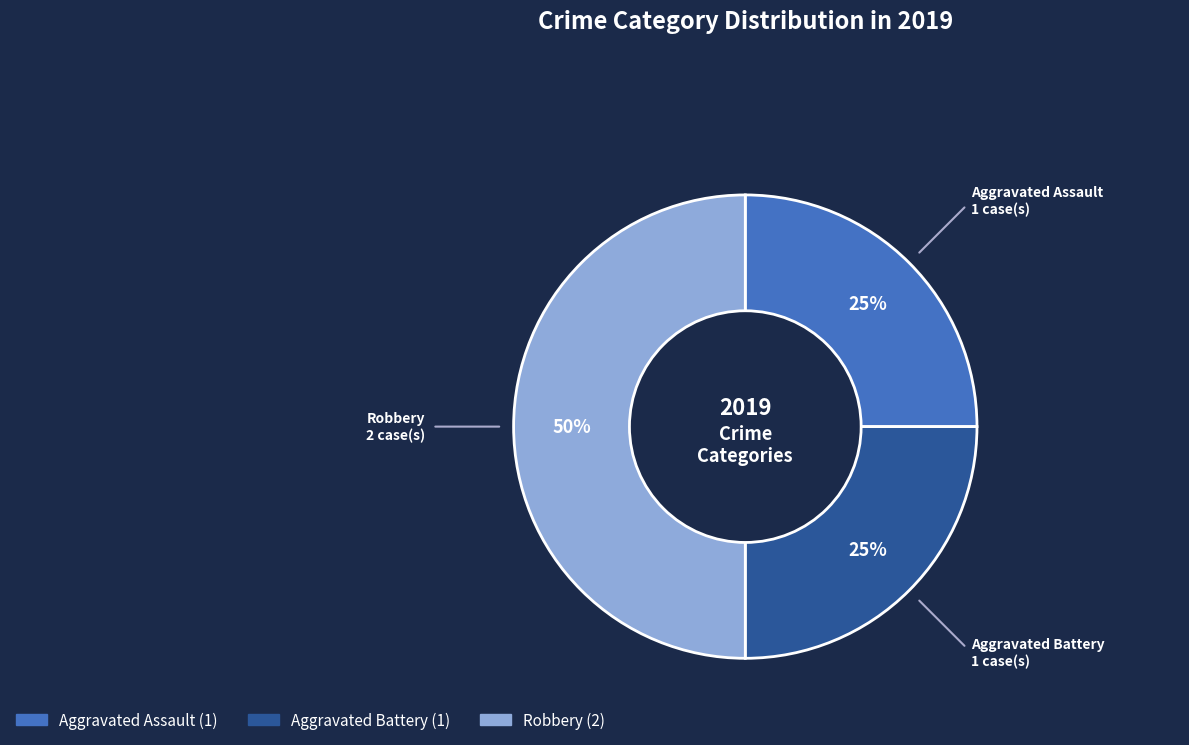

Which category has the biggest portion of the pie?

Robbery